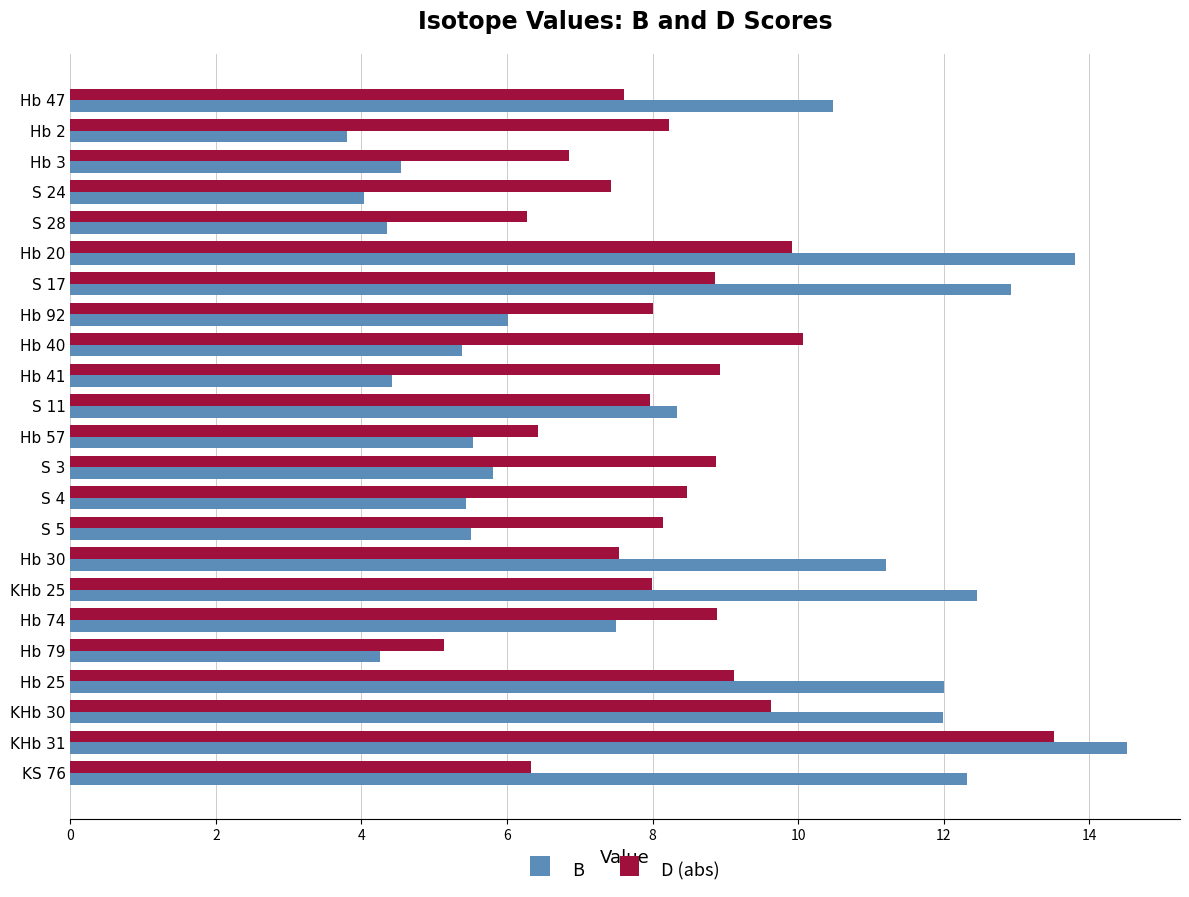

How many values in the B series are below 6?

11